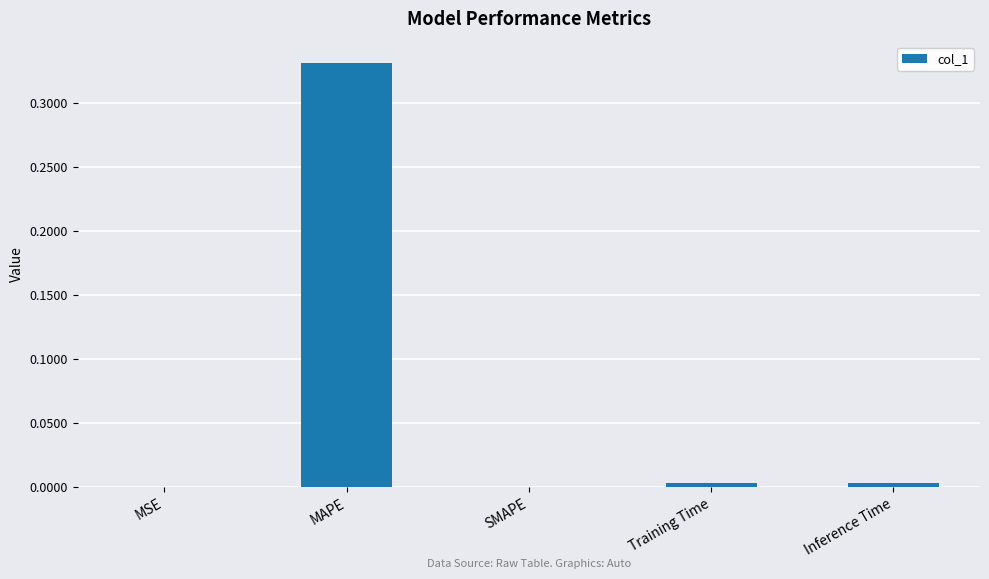

At which category does the chart reach its peak across all series?

MAPE